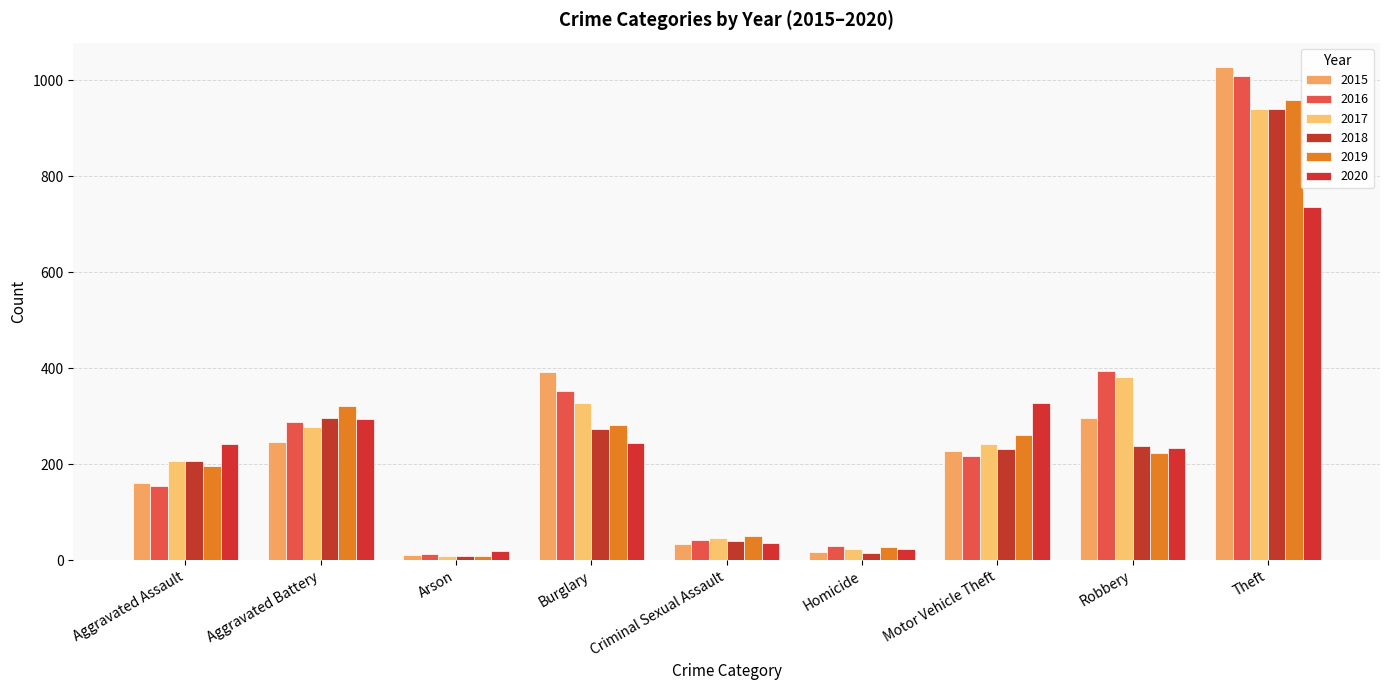

How many values in the 2018 series are below 232?

4